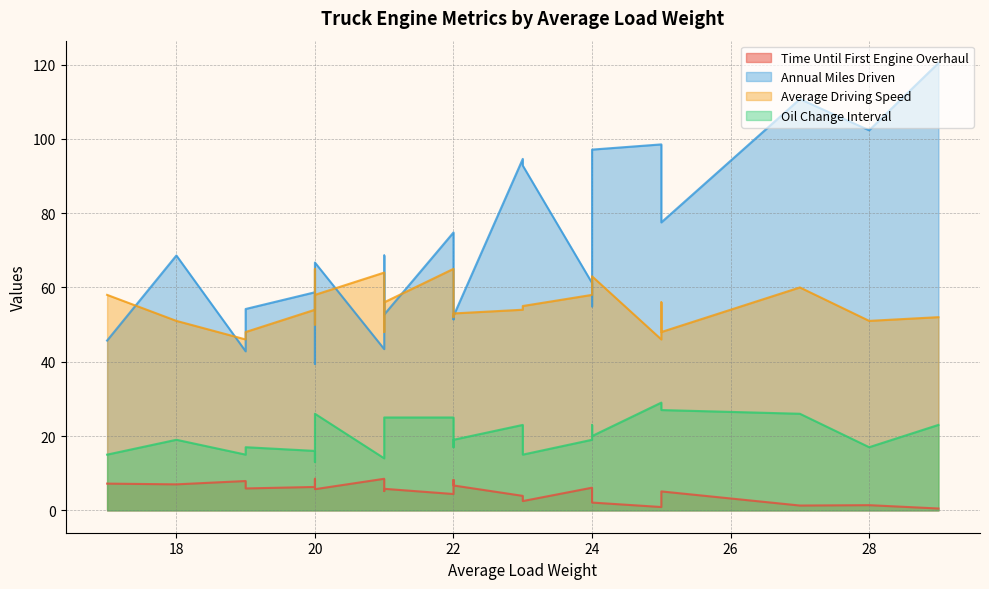

How many series are shown in this chart?

4